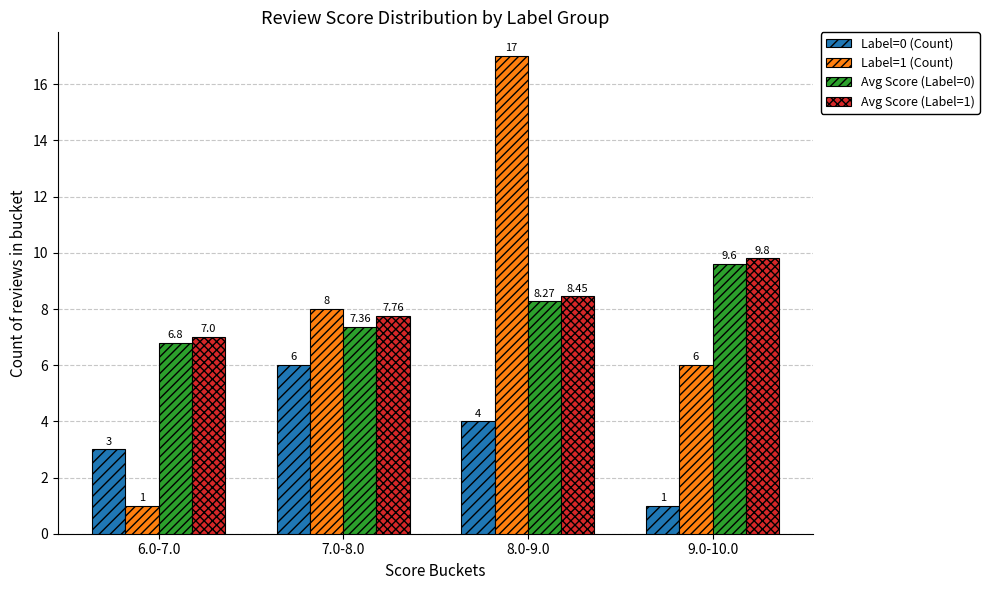

True or false: Avg Score (Label=0) has a value of 8.3 at 8.0-9.0.

True